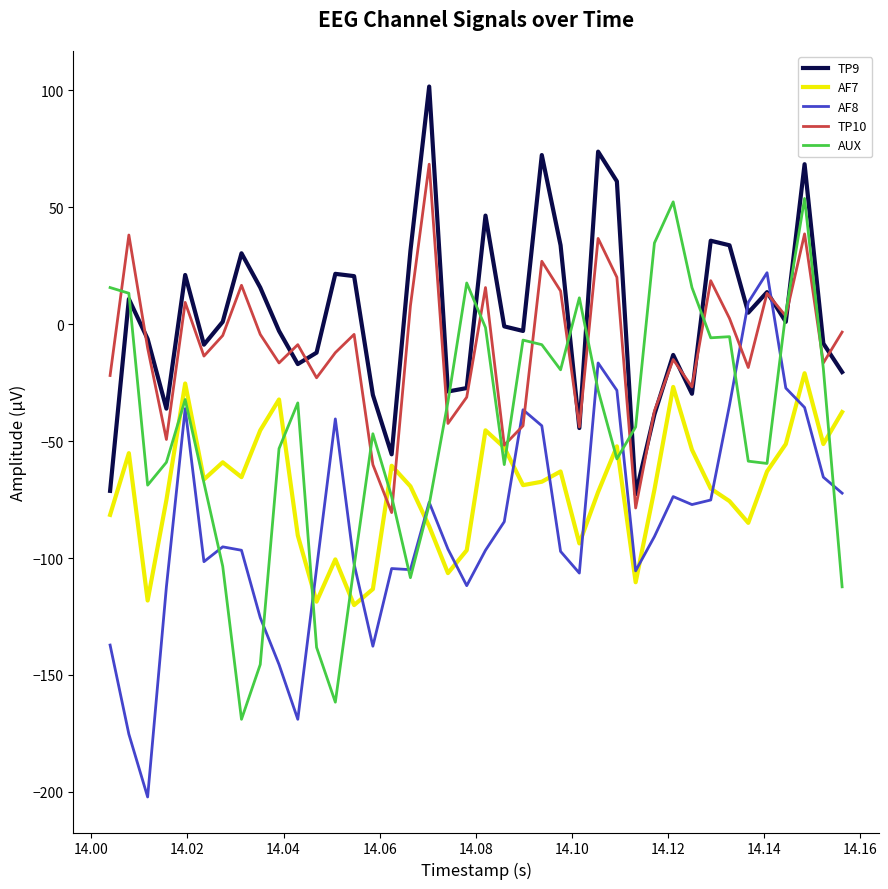

What is the minimum value for AF7?

-120.1